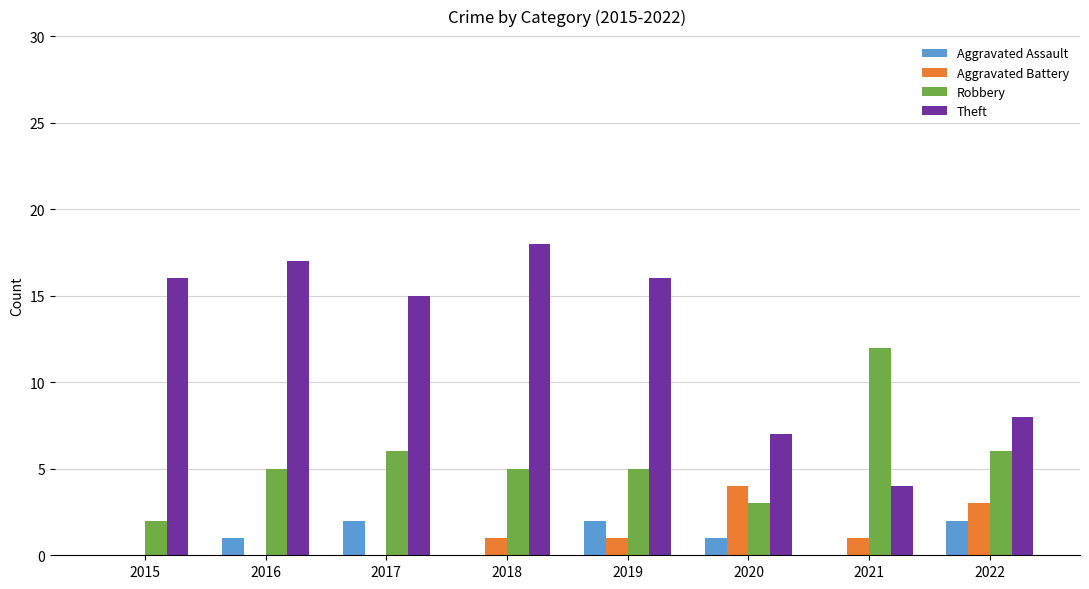

Which series has the largest total across all categories?

Theft